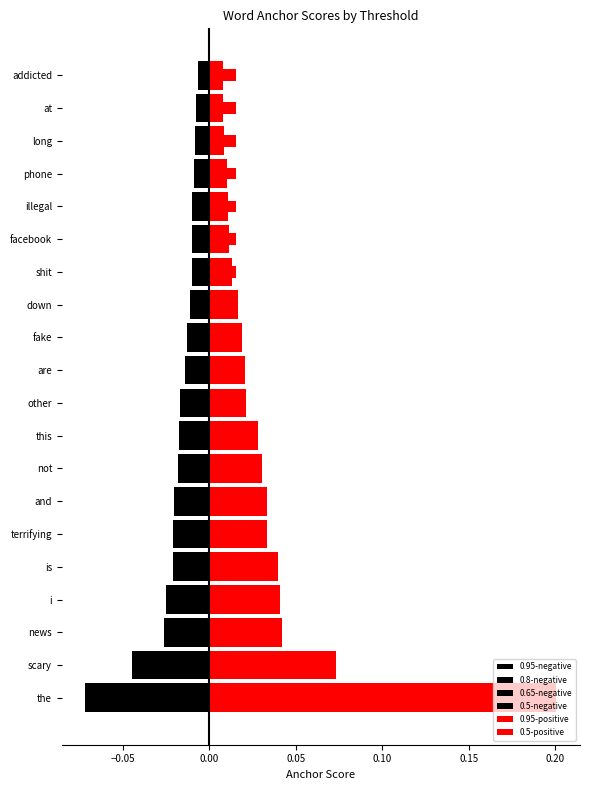

What is the minimum value shown in the chart?

-0.1